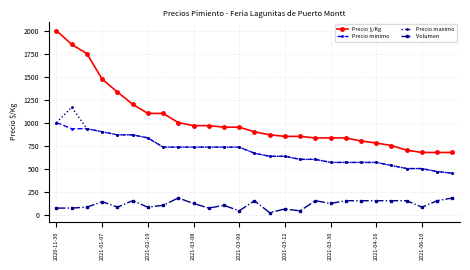

True or false: Precio minimo and Volumen cross at least once.

False